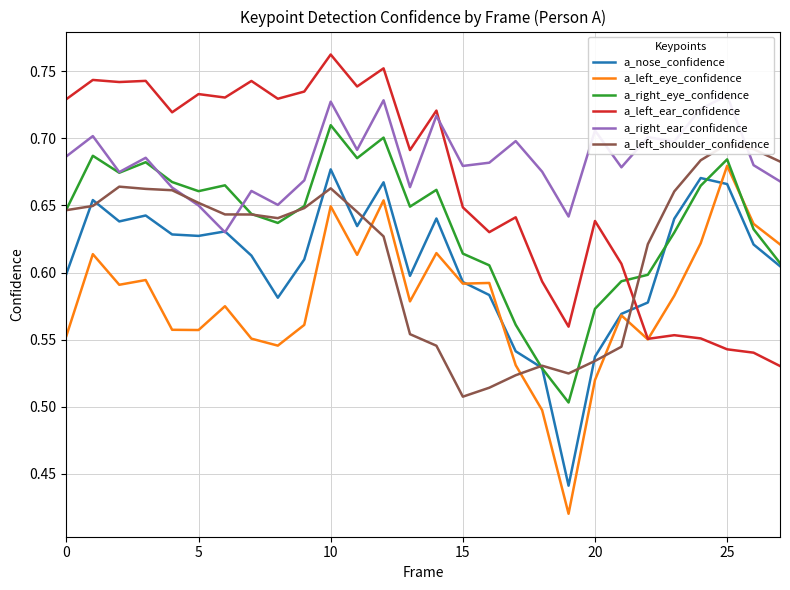

At which category does the chart reach its peak across all series?

10